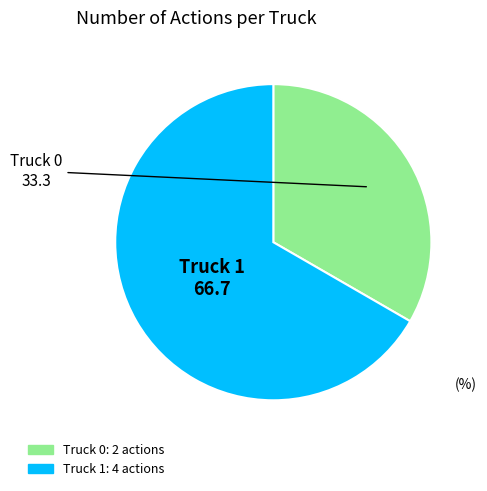

Count the number of slices in the pie.

2